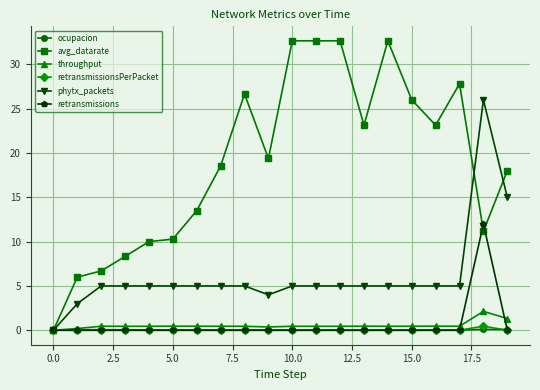

How many values in the avg_datarate series exceed 19?

10